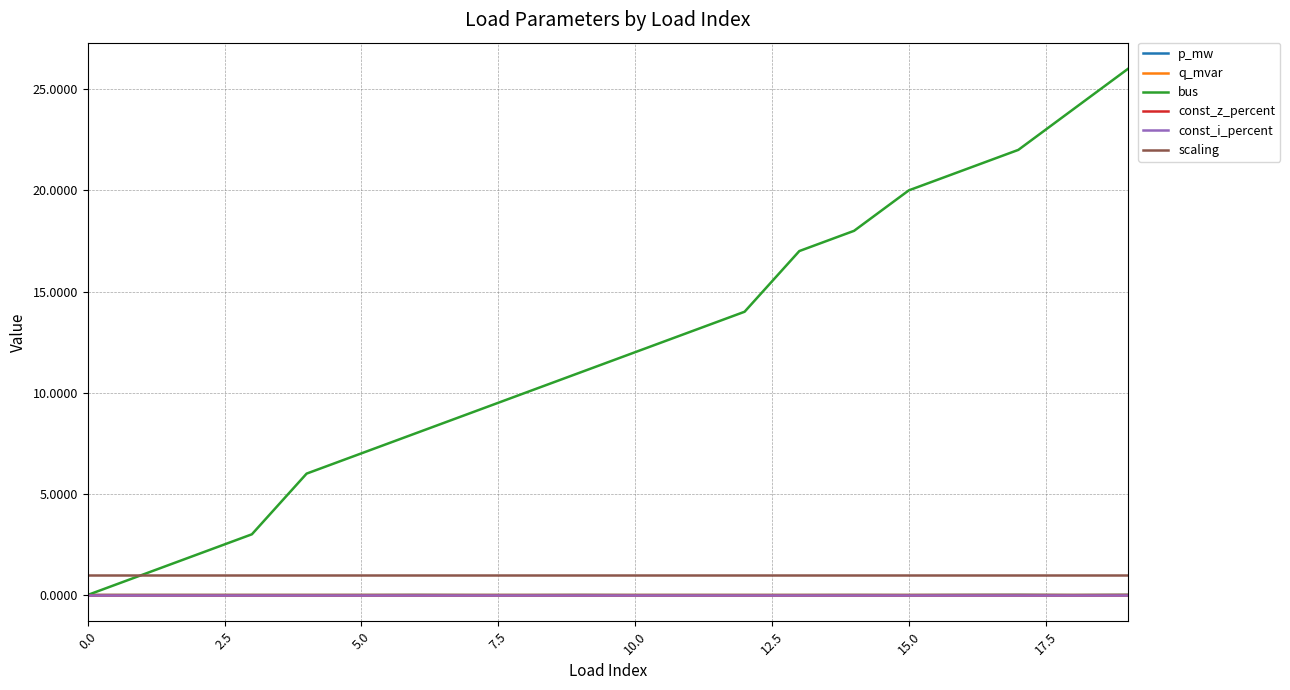

True or false: const_i_percent has more than 0 points higher than both neighbors.

False